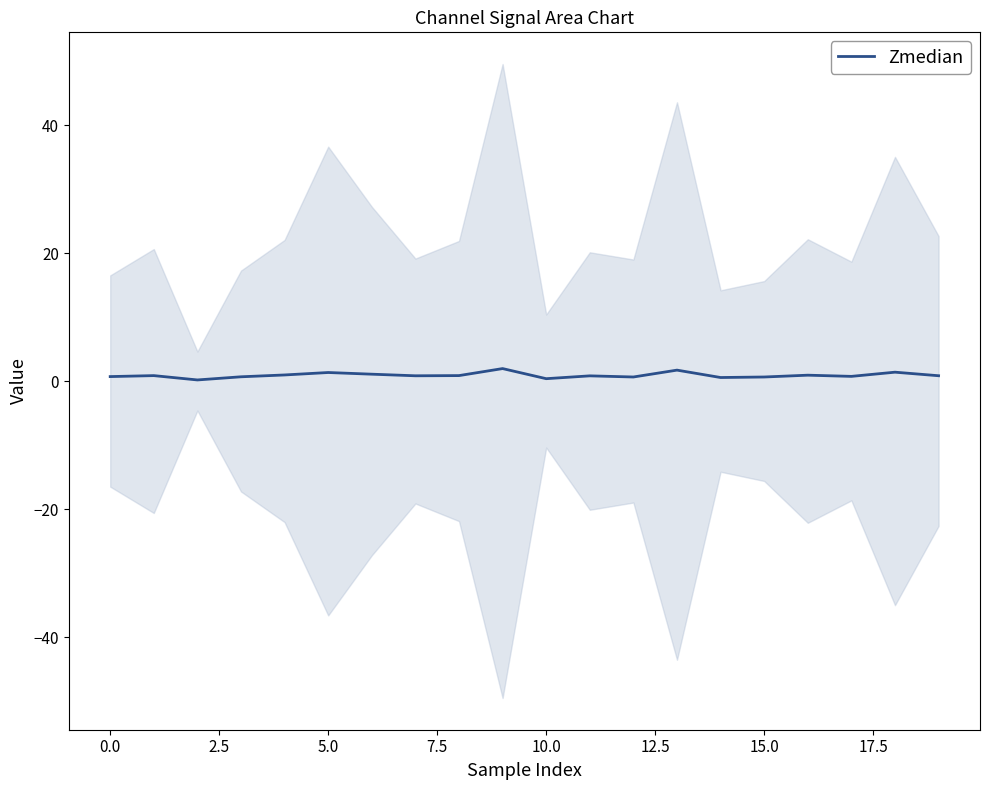

What is the greatest value displayed?

1.9